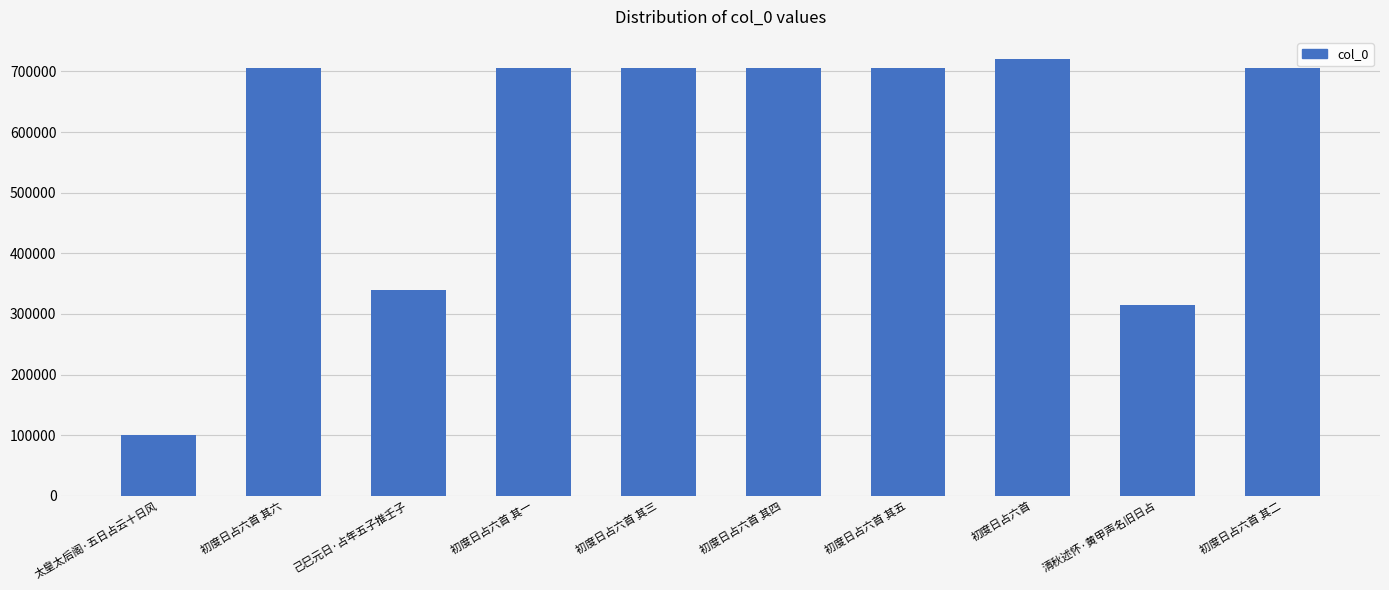

What position from the left is 初度日占六首 其五?

7